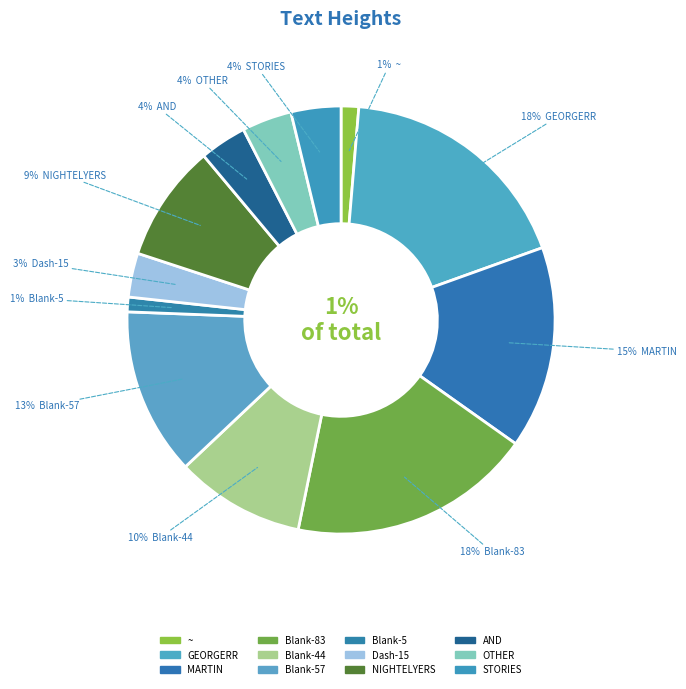

Count the number of slices in the pie.

12